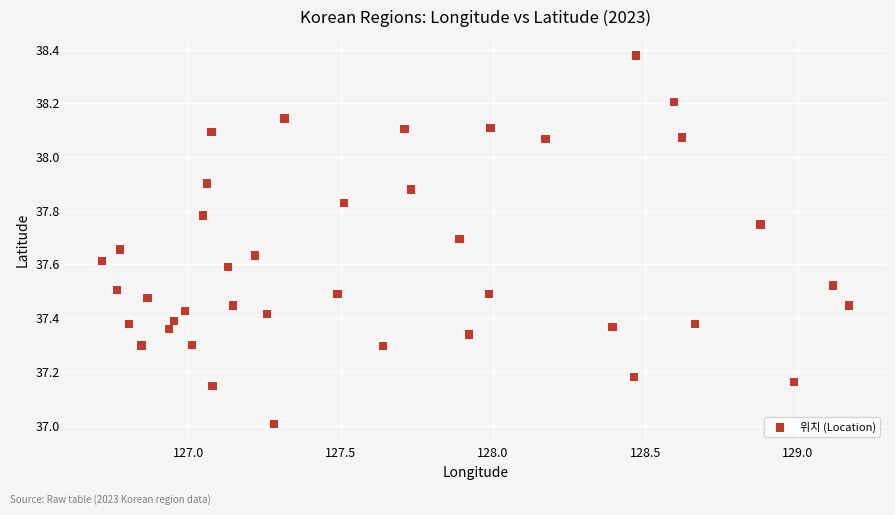

What is the range of Y values (max minus min)?

1.4